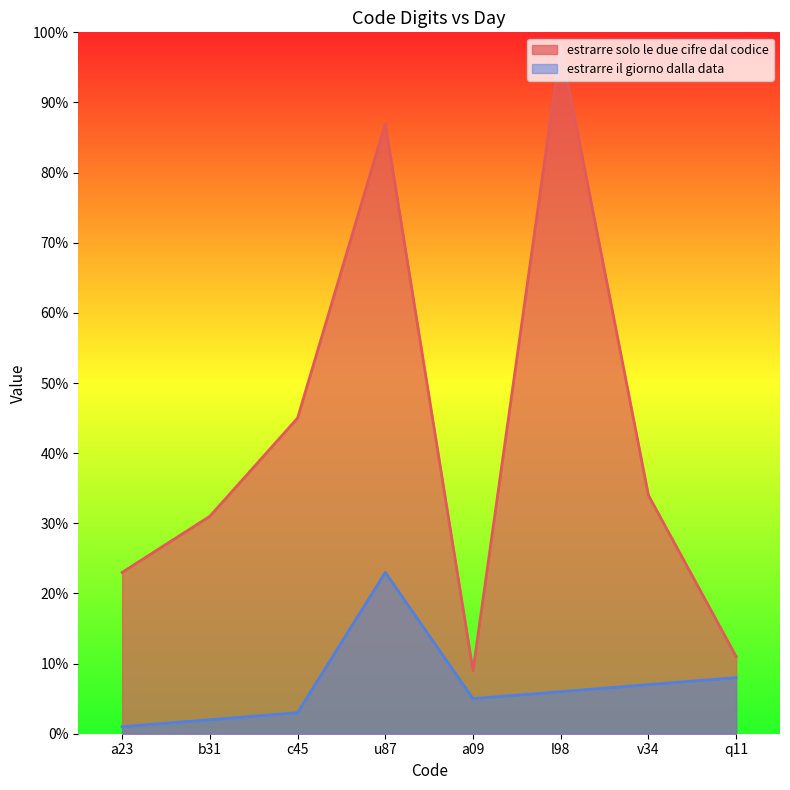

What is the minimum value shown in the chart?

1